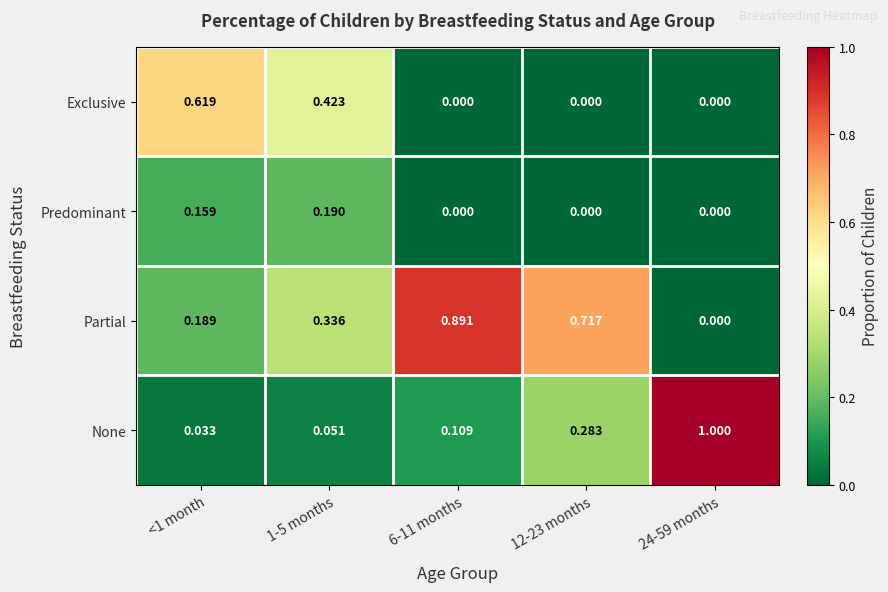

Which series has the largest range (max minus min)?

None